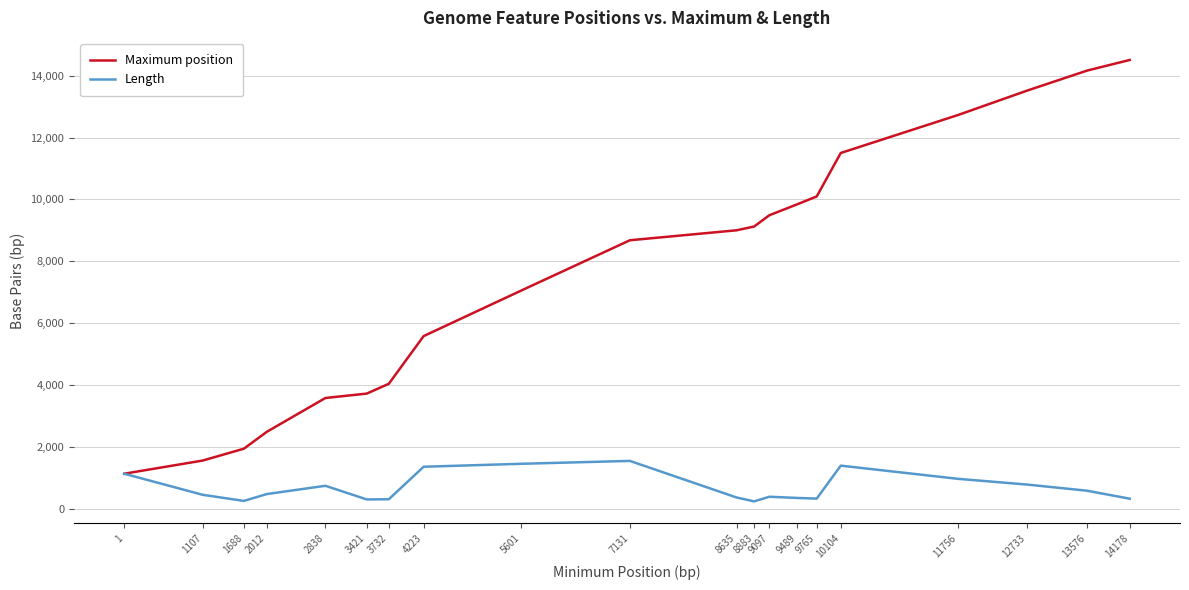

Is the value of Length at 13576 greater than the value of Maximum position at 7131?

No